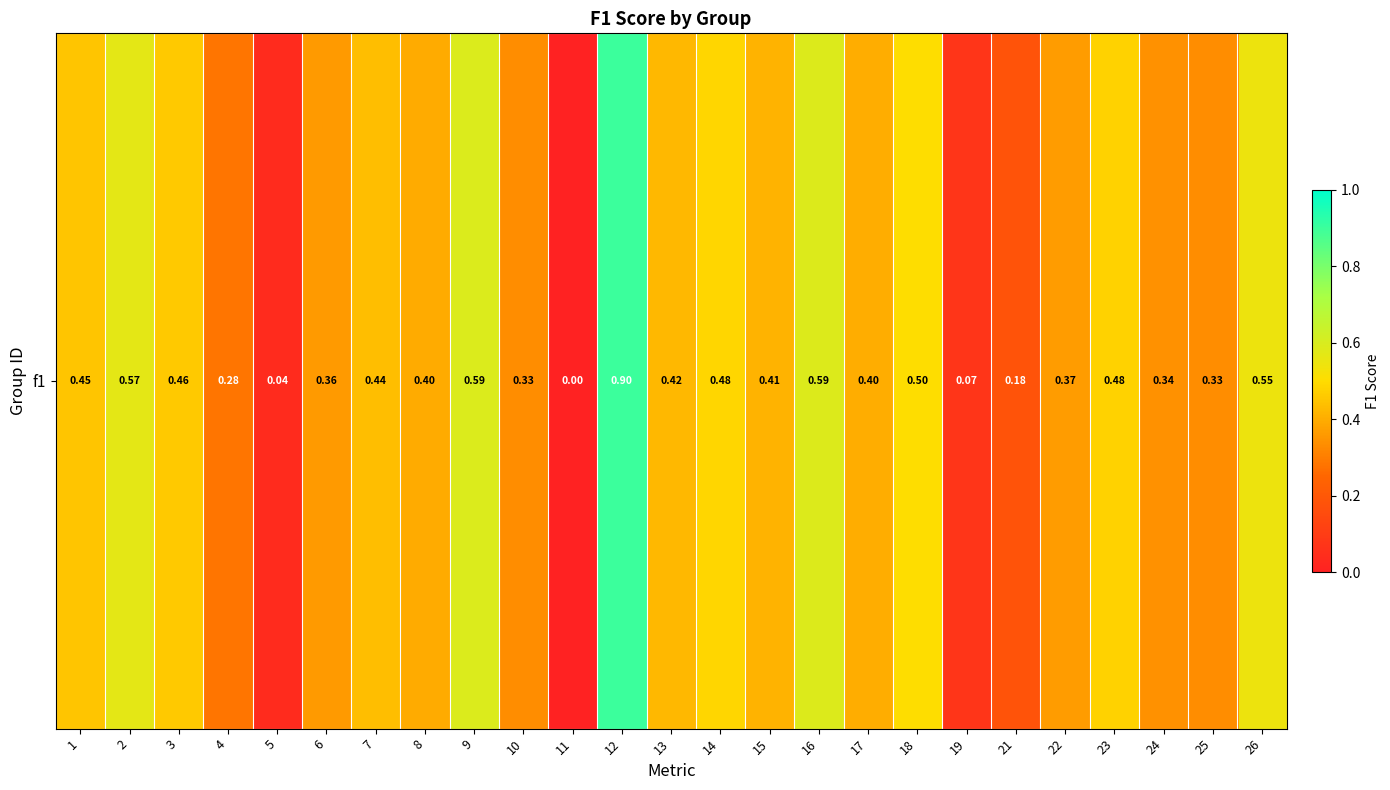

Reading left to right, list all the values displayed in this chart.

0.5	0.6	0.5	0.3	0.0	0.4	0.4	0.4	0.6	0.3	0.0	0.9	0.4	0.5	0.4	0.6	0.4	0.5	0.1	0.2	0.4	0.5	0.3	0.3	0.5